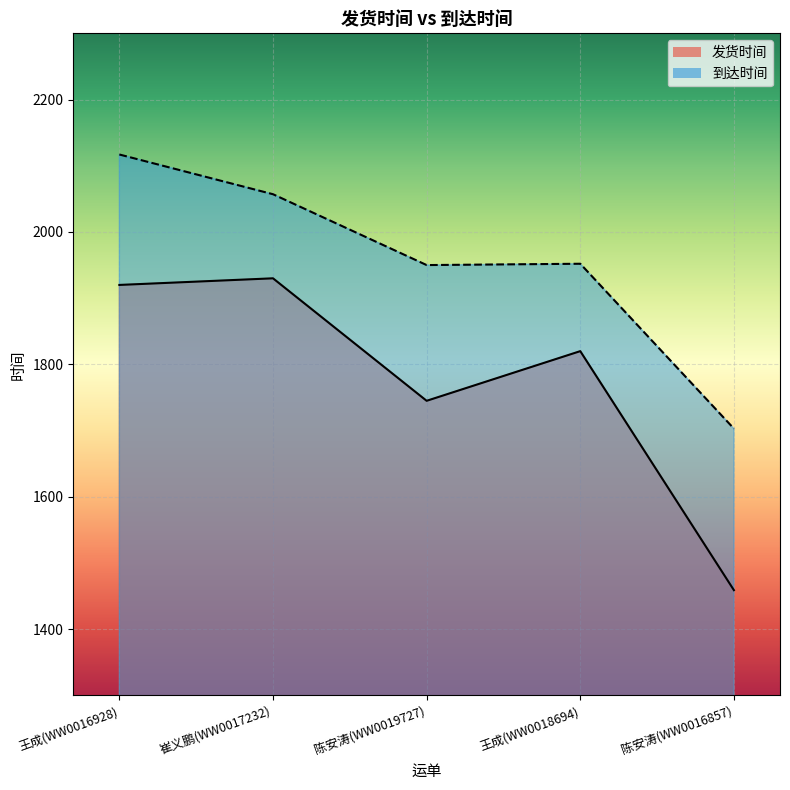

Reading right to left, what are all the values shown in this chart?

发货时间: 1459	1820	1745	1930	1920
到达时间: 1703	1952	1950	2057	2117